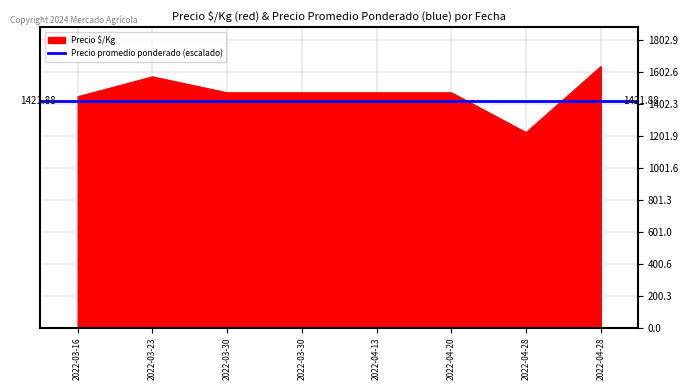

What is the difference between the second highest and second lowest values?

125